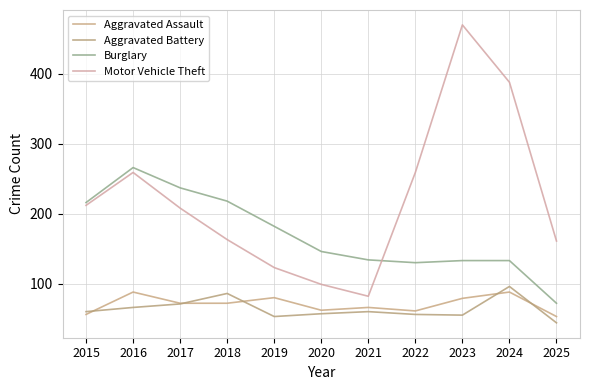

Which series has the largest total across all categories?

Motor Vehicle Theft